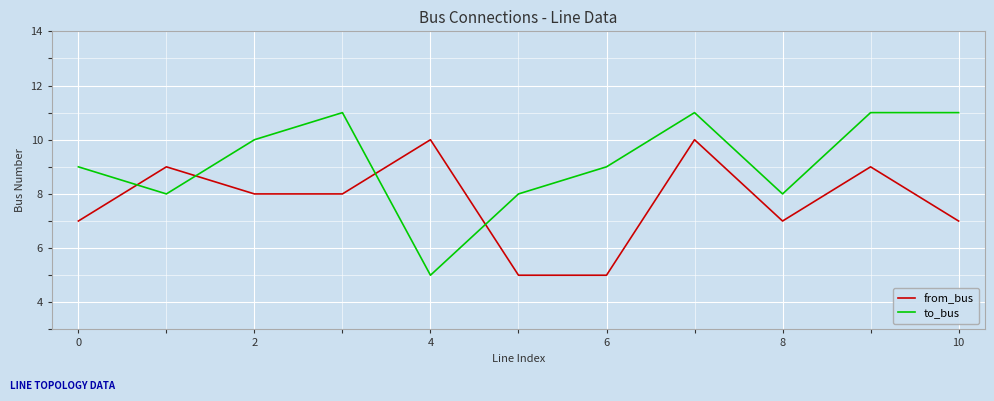

Rank the series by their average value, from lowest to highest.

from_bus, to_bus